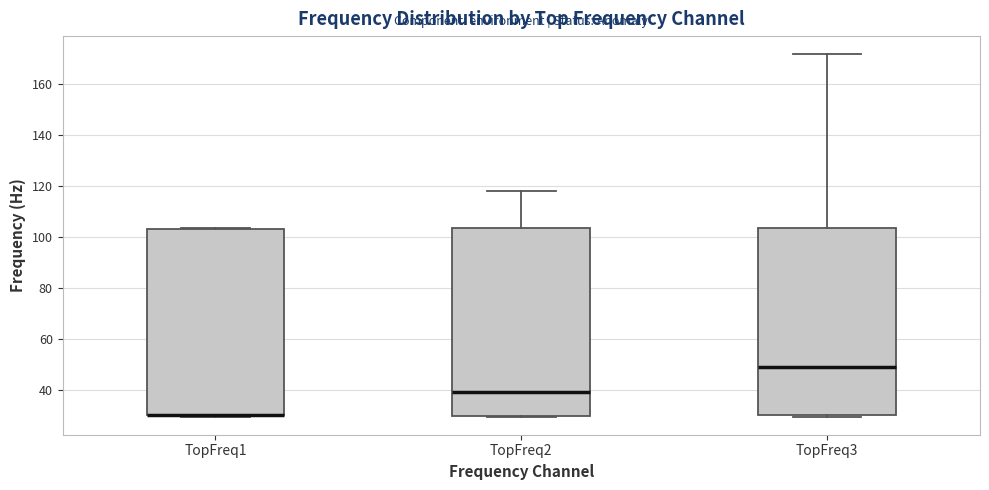

Reading left to right, read every box against the y-axis: the position of its median line, the range the box covers, and the ends of its whiskers. The values are not printed on the chart, so give them approximately, as read against the axis.

TopFreq1: median 30 (drawn on the box's lower edge), box 30 to 104, whiskers 30 to 104
TopFreq2: median 40, box 30 to 104, whiskers 30 to 118
TopFreq3: median 50, box 30 to 104, whiskers 30 to 172